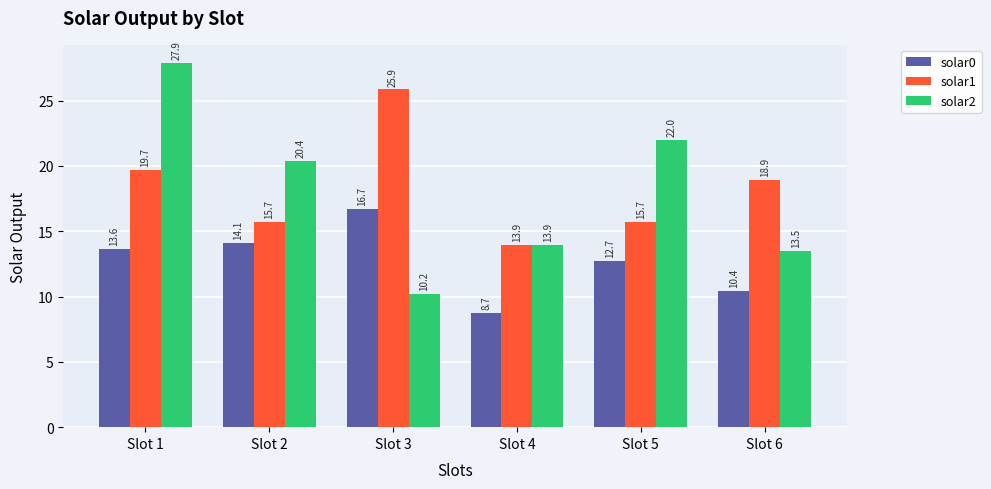

What is the sum of the solar2 values at Slot 6 and Slot 1?

41.4